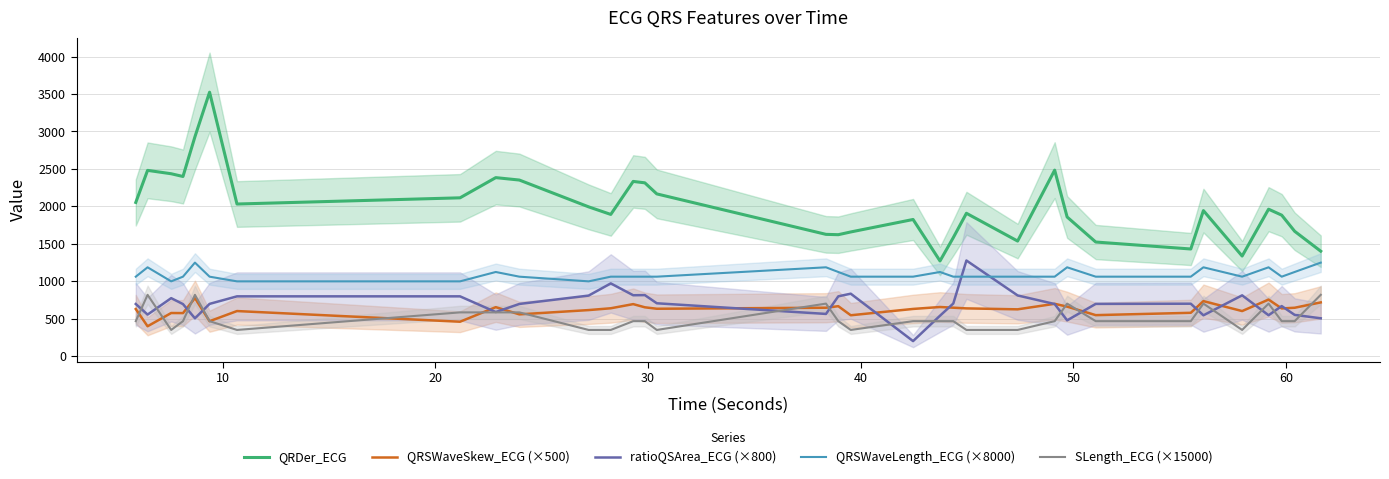

True or false: QRDer_ECG and ratioQSArea_ECG (×800) intersect in this chart.

False